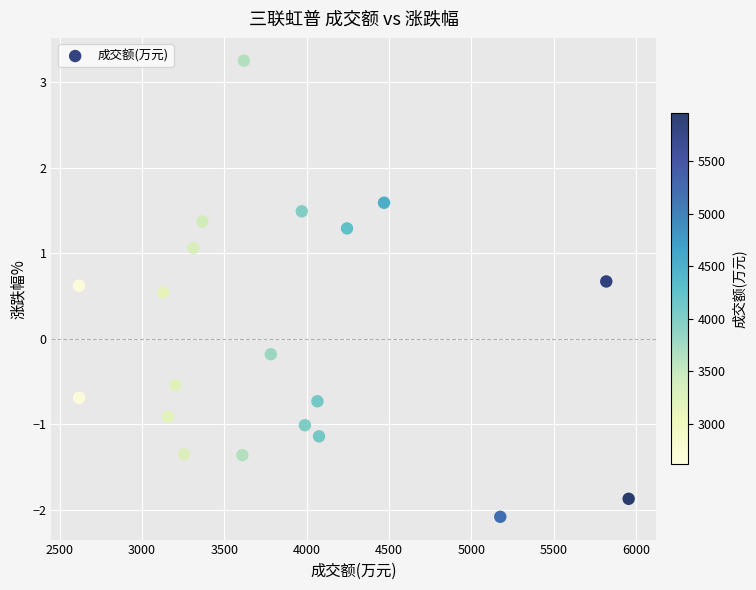

What is the range of Y values (max minus min)?

5.3